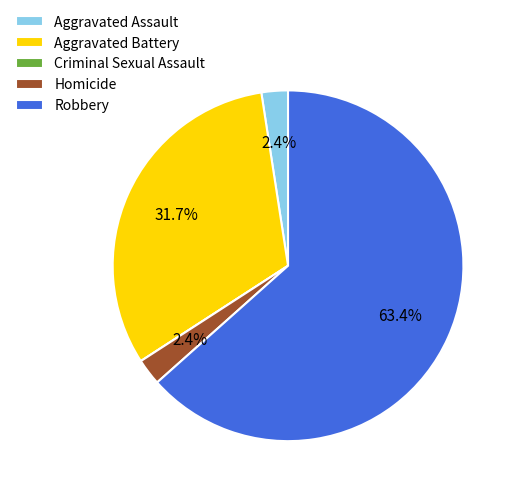

To the nearest percent, what is the average slice percentage?

20%